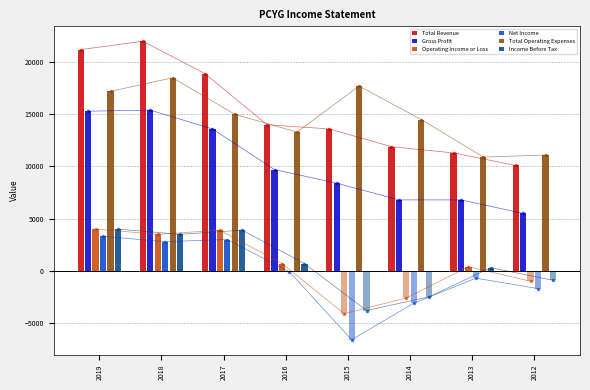

What is the sum of all Total Revenue values?

123000